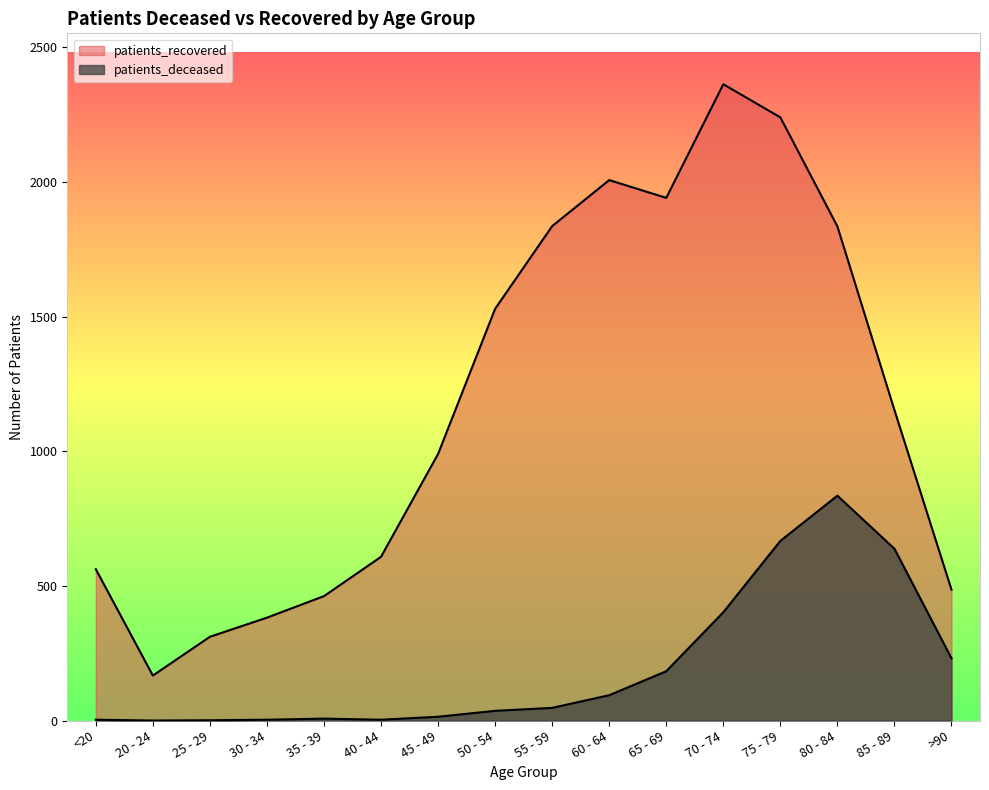

What is the label of the 14th point from the right?

25 - 29